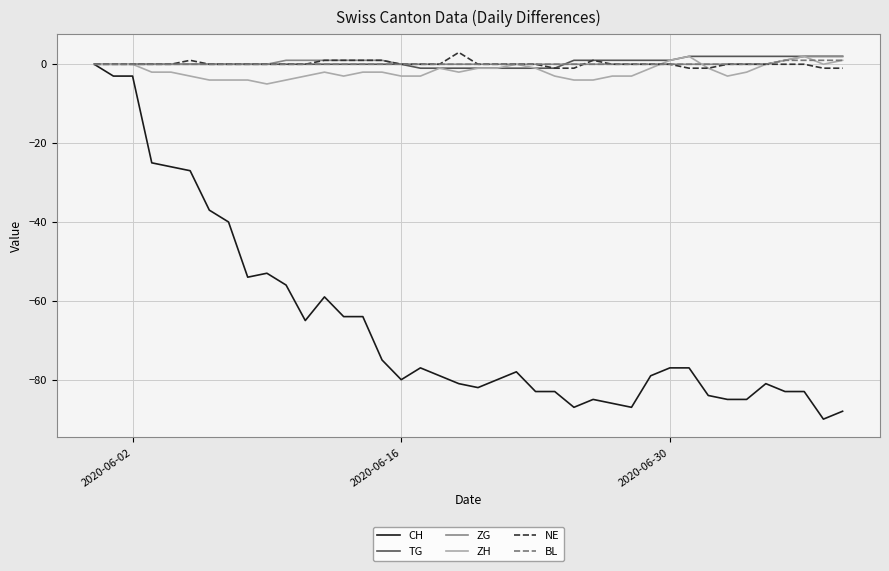

Which series has the largest range (max minus min)?

CH